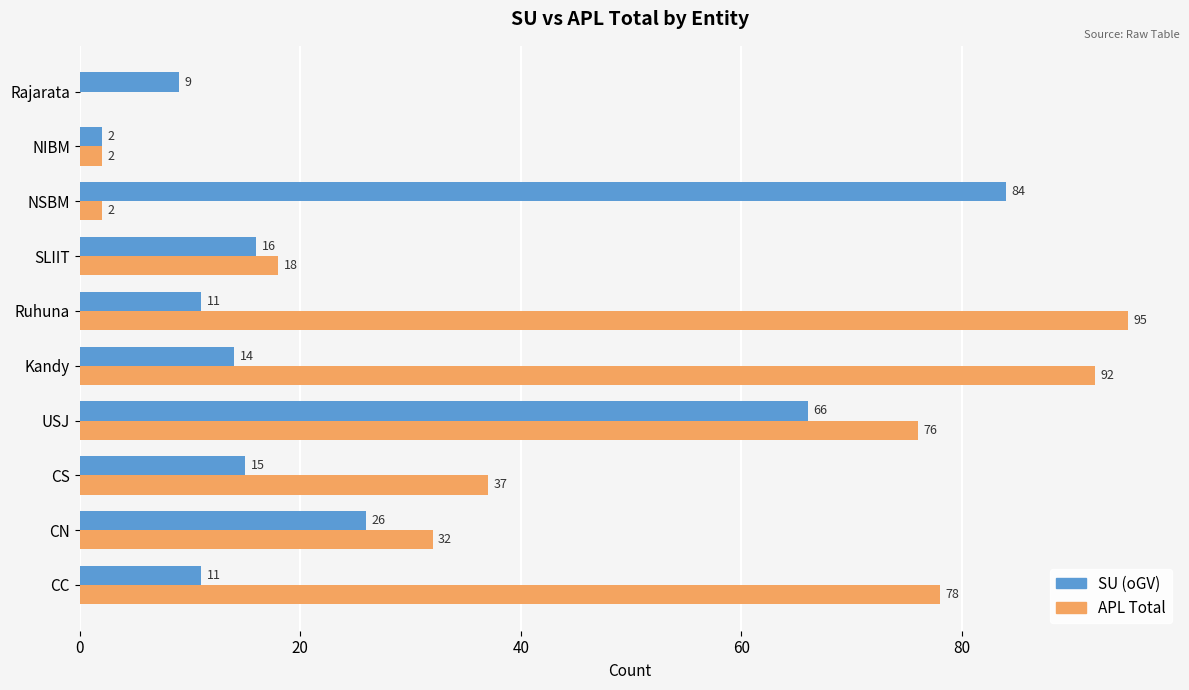

What are all the series names shown in the legend?

SU (oGV), APL Total